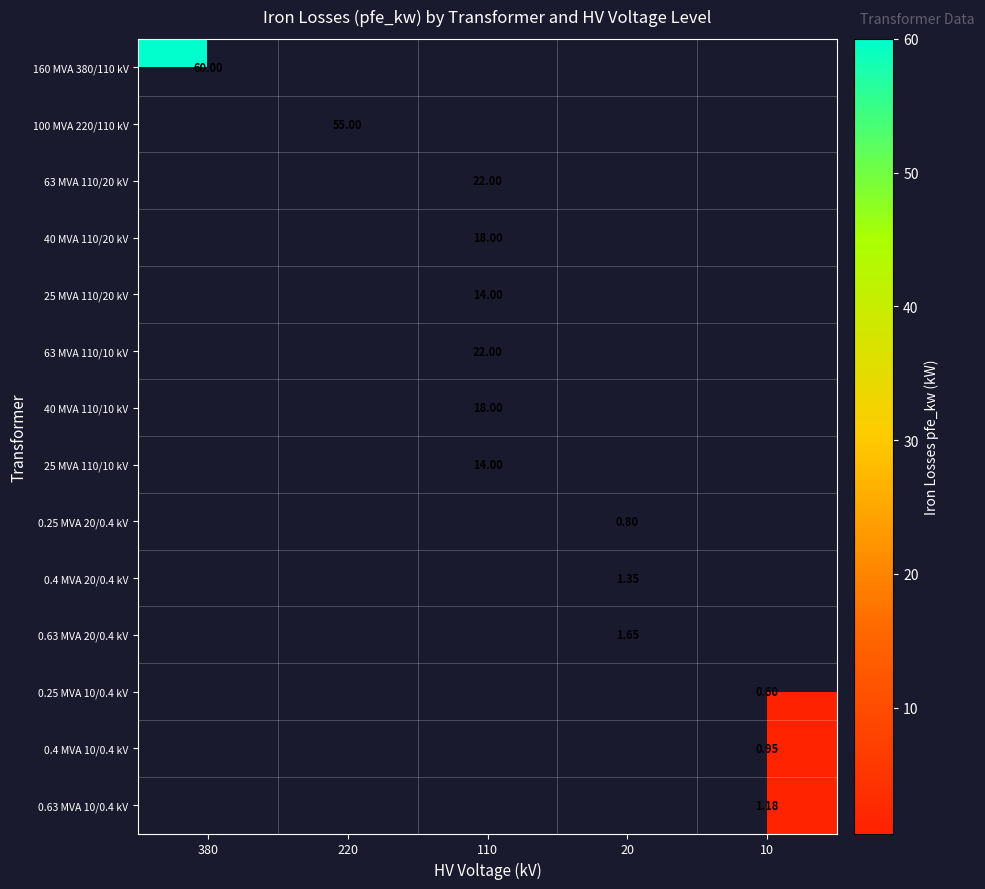

Rank the categories by 40 MVA 110/20 kV value from lowest to highest.

380, 220, 20, 10, 110